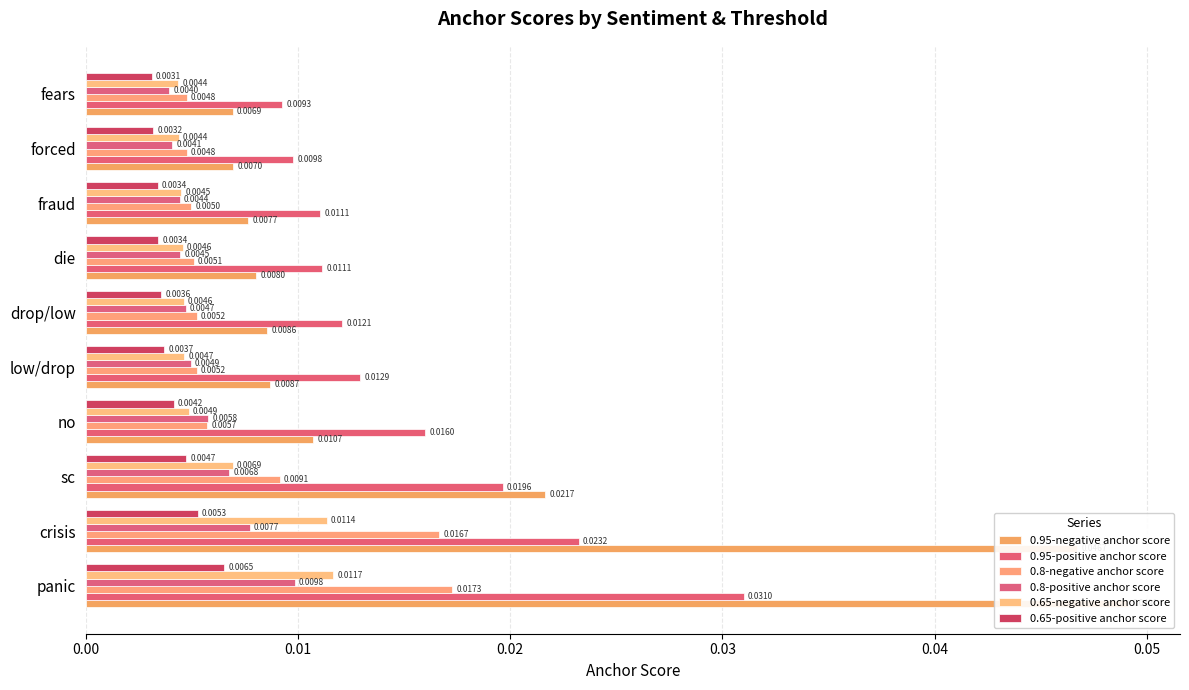

What are all the series names shown in the legend?

0.95-negative anchor score, 0.95-positive anchor score, 0.8-negative anchor score, 0.8-positive anchor score, 0.65-negative anchor score, 0.65-positive anchor score